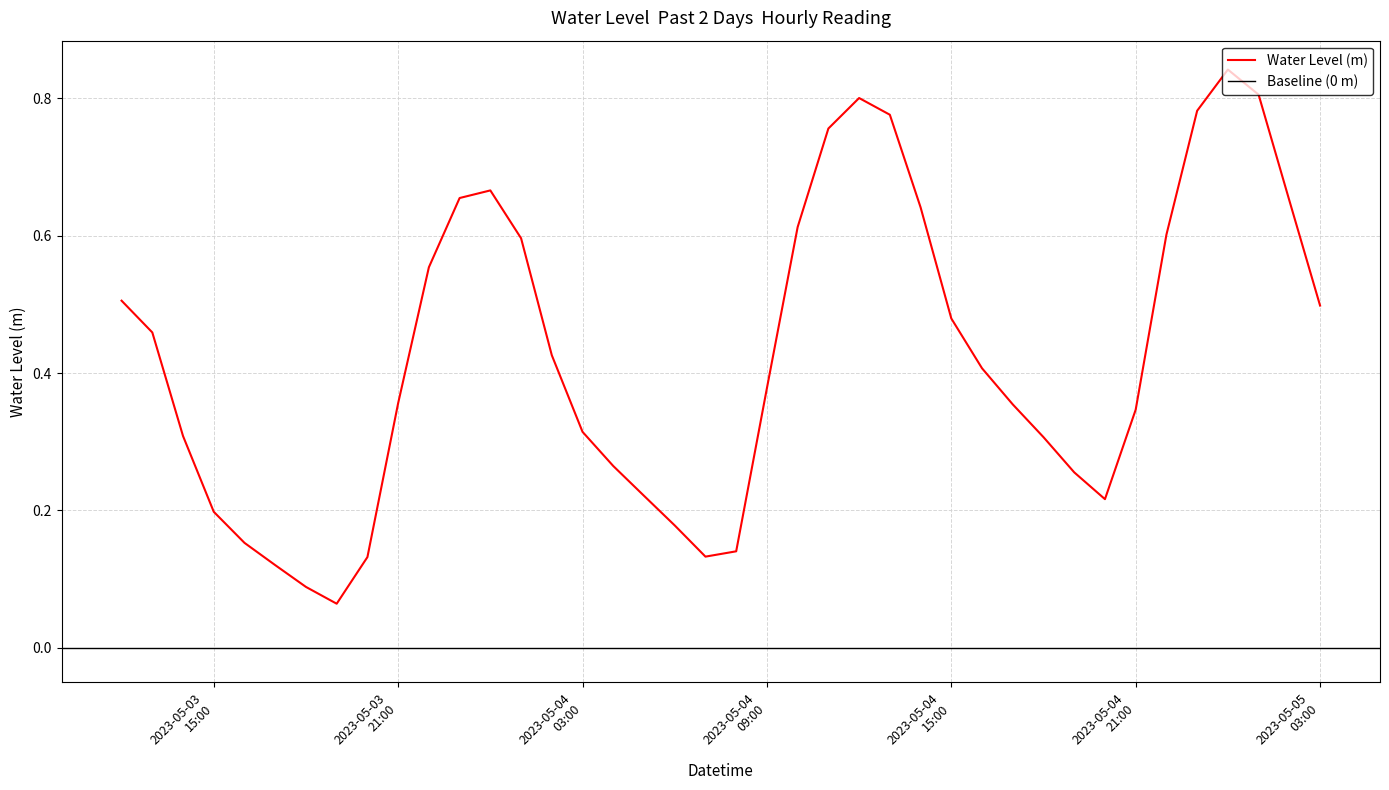

At which category does the chart reach its peak across all series?

2023-05-05 00:00:00